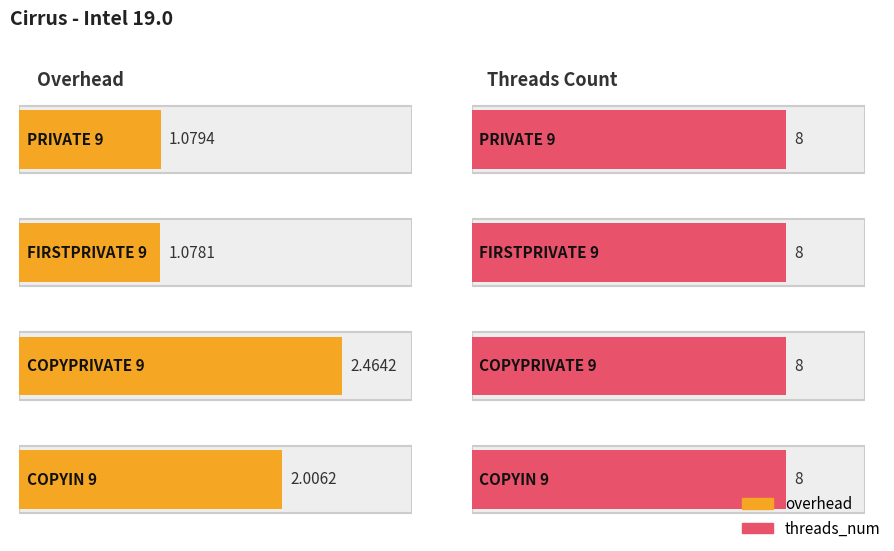

What is the label of the 2nd bar from the left?

FIRSTPRIVATE 9